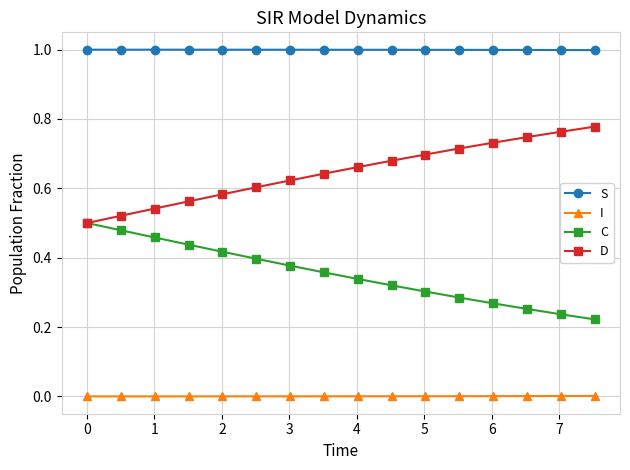

Rank the series by their maximum value, from highest to lowest.

S, D, C, I